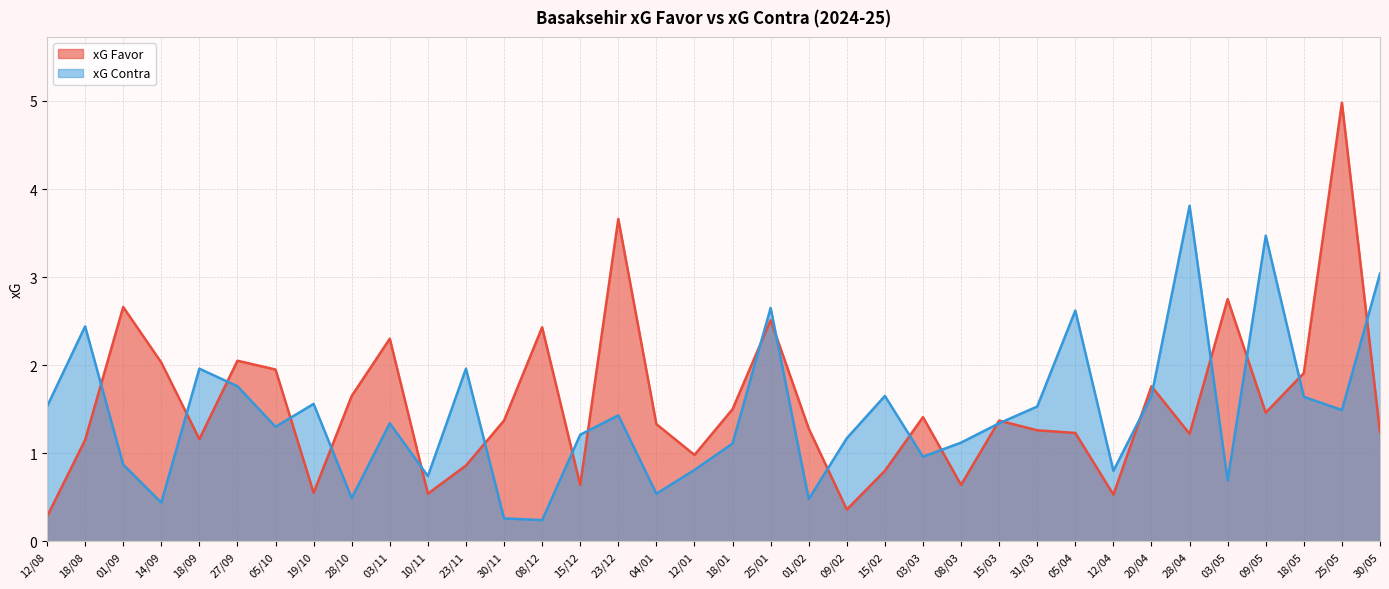

How many lines are shown in the chart?

2